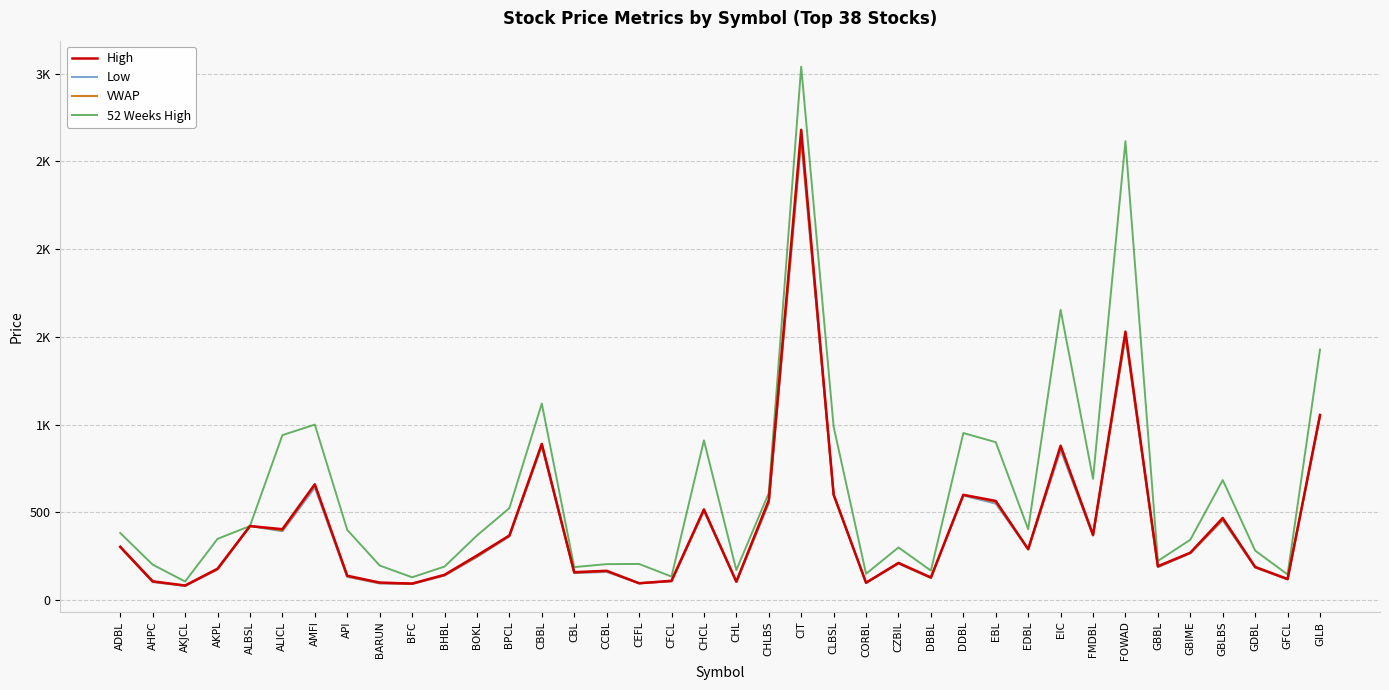

Which series changed the most between CORBL and EIC?

52 Weeks High